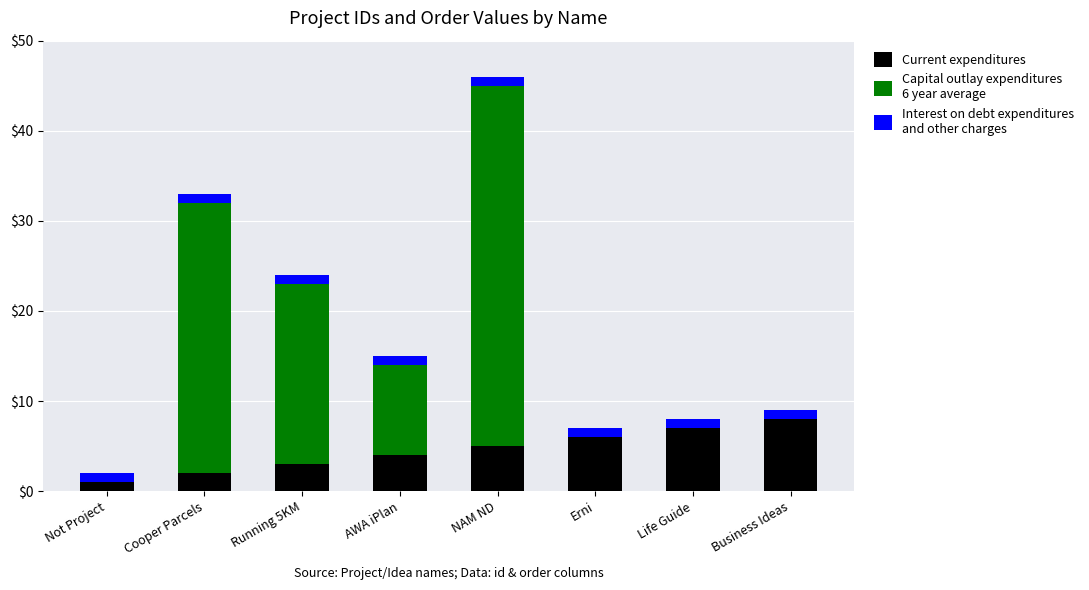

What is the total value across all series at Business Ideas?

9